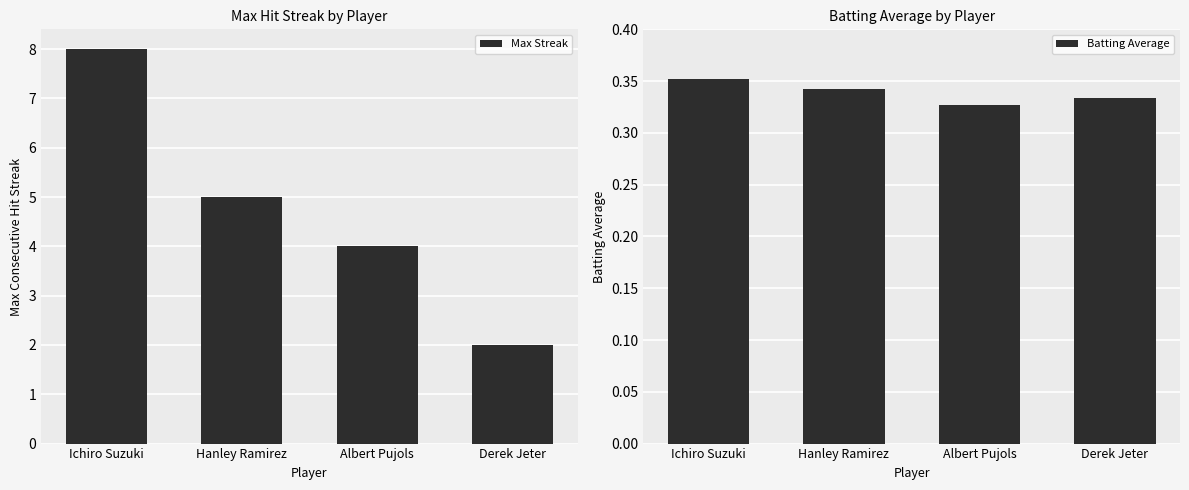

What is the average value of the Max Streak series?

4.8